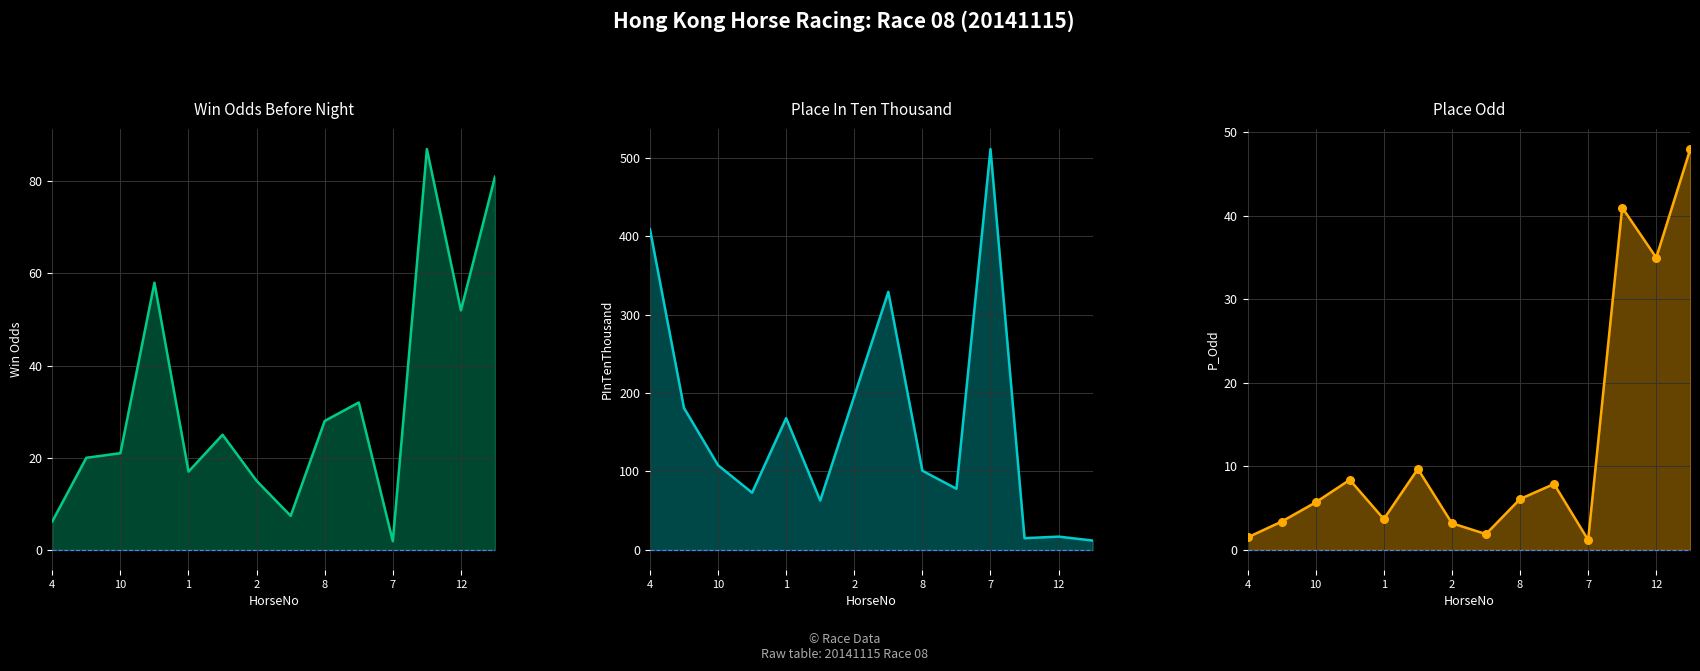

What is the total value across all series at 3?

338.3